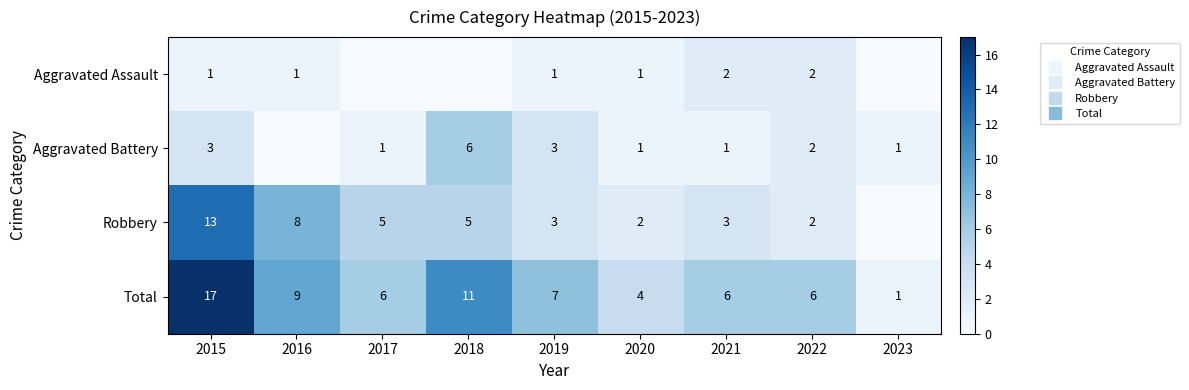

List the series in order of their overall mean, lowest first.

Aggravated Assault, Aggravated Battery, Robbery, Total